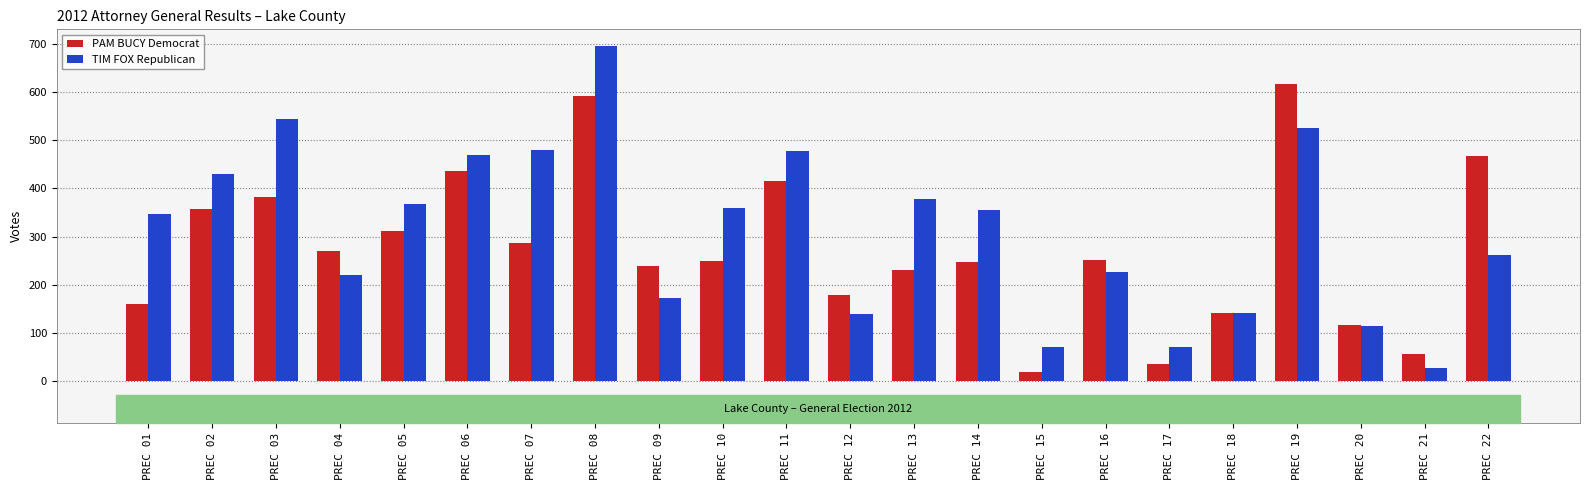

Is the value of TIM FOX Republican at PREC 04 greater than the value of PAM BUCY Democrat at PREC 15?

Yes